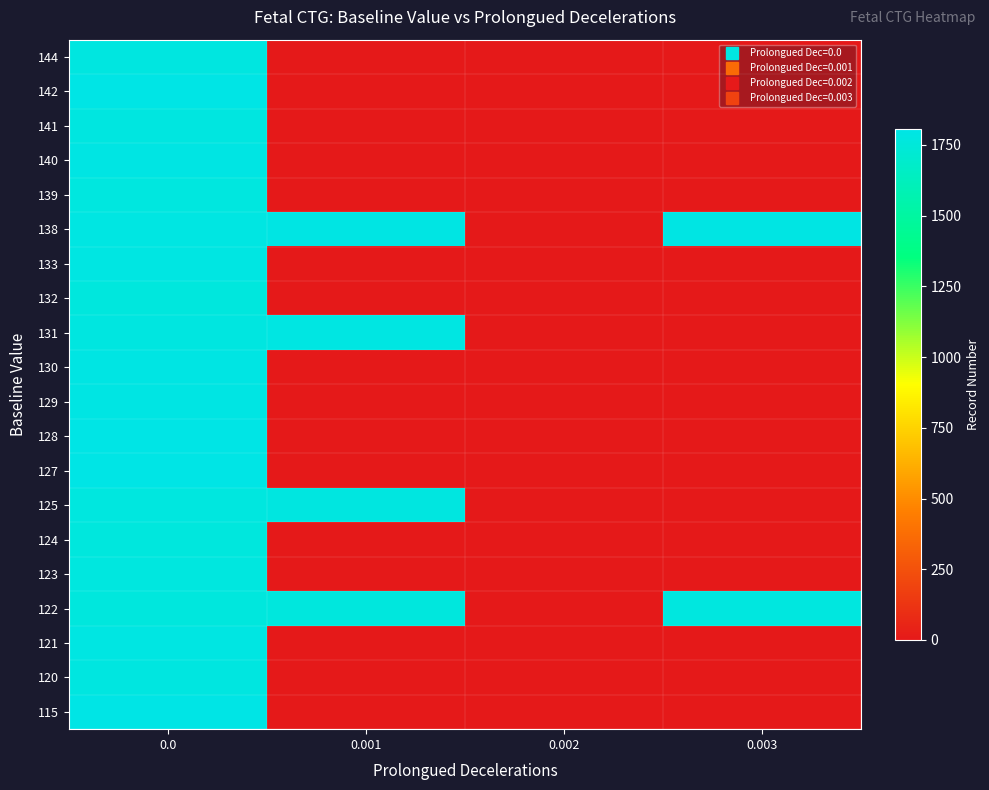

Reading left to right, transcribe all the data shown in this chart.

115: 0.0=1807	0.001=0	0.002=0	0.003=0
120: 0.0=1782	0.001=0	0.002=0	0.003=0
121: 0.0=1789	0.001=0	0.002=0	0.003=0
122: 0.0=1769	0.001=1770	0.002=0	0.003=1772
123: 0.0=1775	0.001=0	0.002=0	0.003=0
124: 0.0=1768	0.001=0	0.002=0	0.003=0
125: 0.0=1774	0.001=1783	0.002=0	0.003=0
127: 0.0=1801	0.001=0	0.002=0	0.003=0
128: 0.0=1802	0.001=0	0.002=0	0.003=0
129: 0.0=1797	0.001=0	0.002=0	0.003=0
130: 0.0=1798	0.001=0	0.002=0	0.003=0
131: 0.0=1780	0.001=1787	0.002=0	0.003=0
132: 0.0=1771	0.001=0	0.002=0	0.003=0
133: 0.0=1786	0.001=0	0.002=0	0.003=0
138: 0.0=1790	0.001=1795	0.002=0	0.003=1794
139: 0.0=1777	0.001=0	0.002=0	0.003=0
140: 0.0=1795	0.001=0	0.002=0	0.003=0
141: 0.0=1784	0.001=0	0.002=0	0.003=0
142: 0.0=1805	0.001=0	0.002=0	0.003=0
144: 0.0=1785	0.001=0	0.002=0	0.003=0